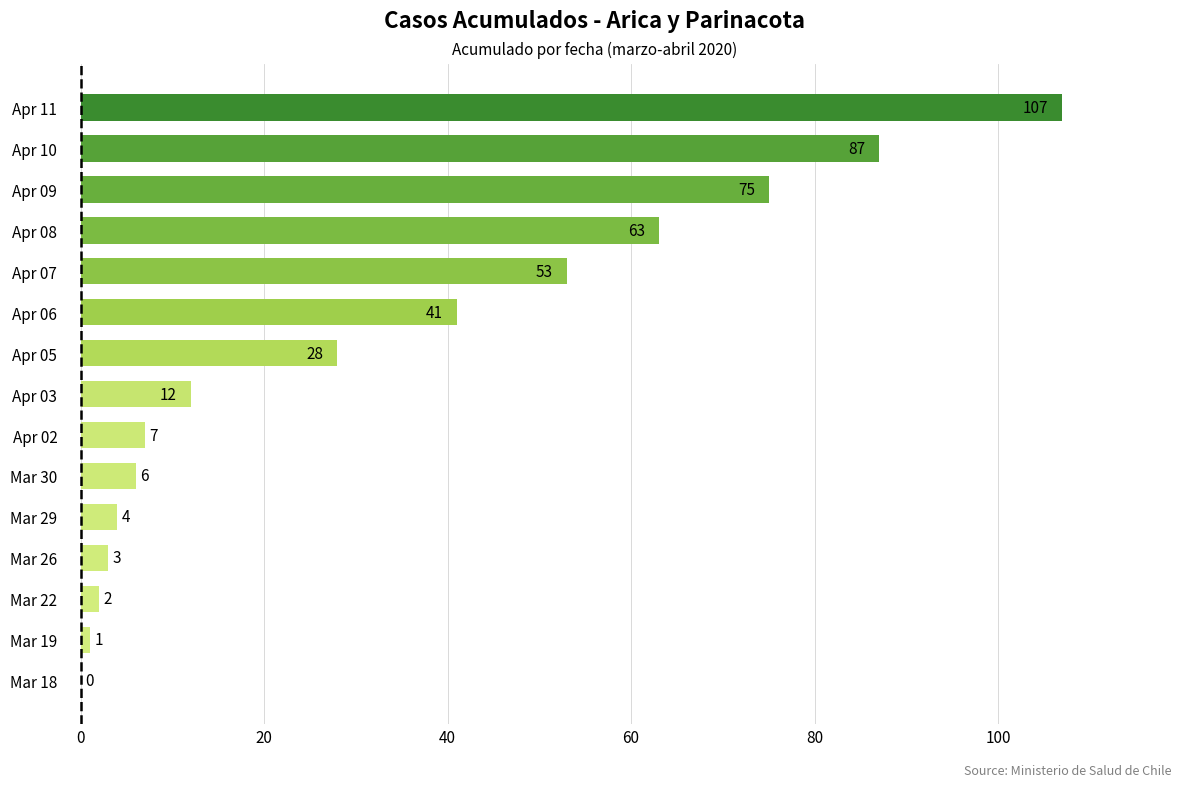

Is it true that the value at Apr 05 is 39?

False